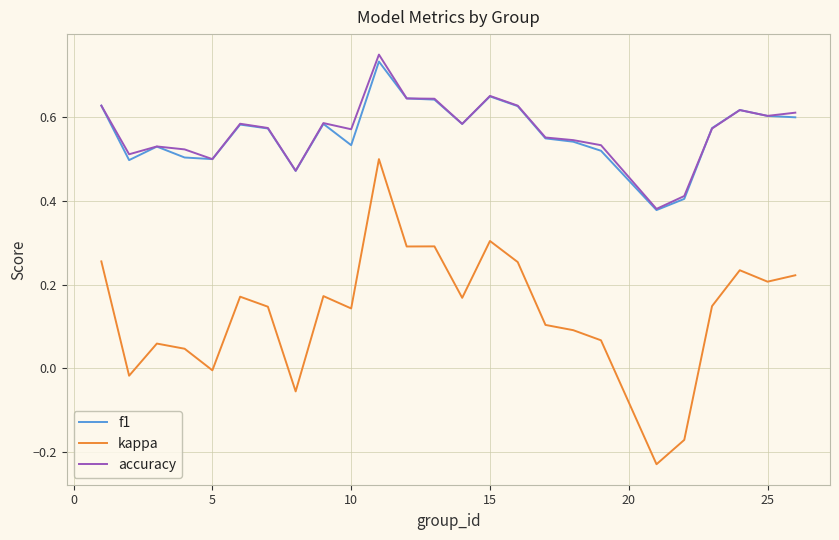

True or false: kappa and f1 cross at least once.

False